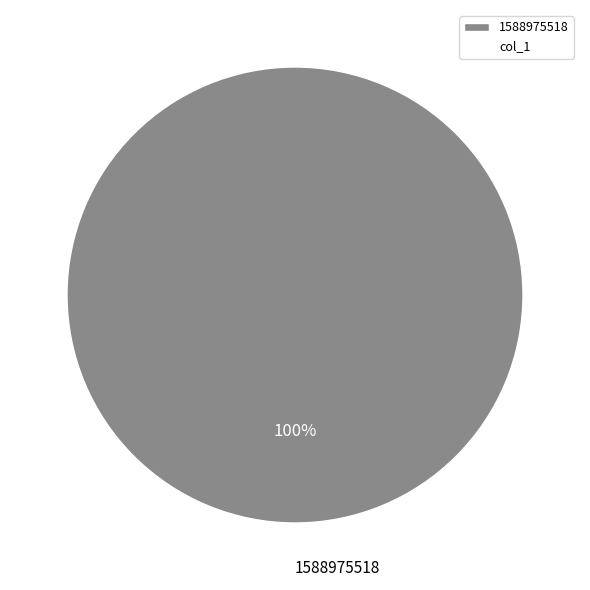

Rank the categories by value from highest to lowest.

1588975518